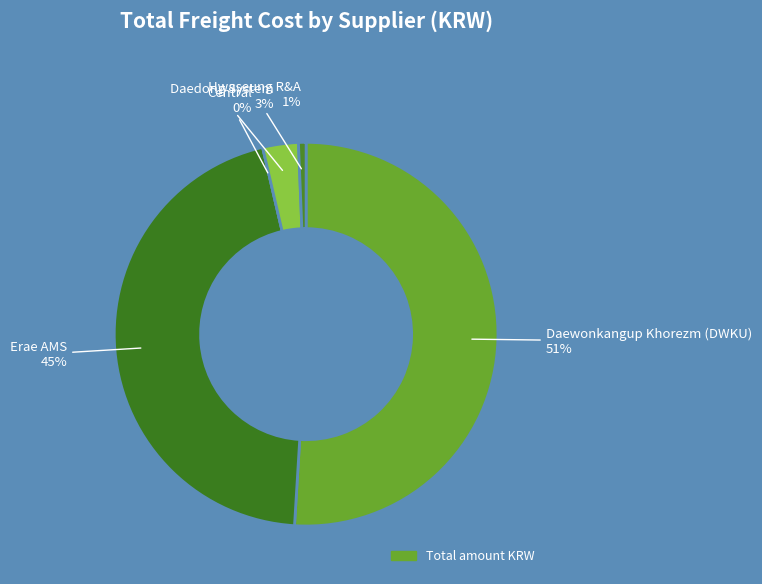

To the nearest percent, what percentage of the pie is Daedong System?

3%